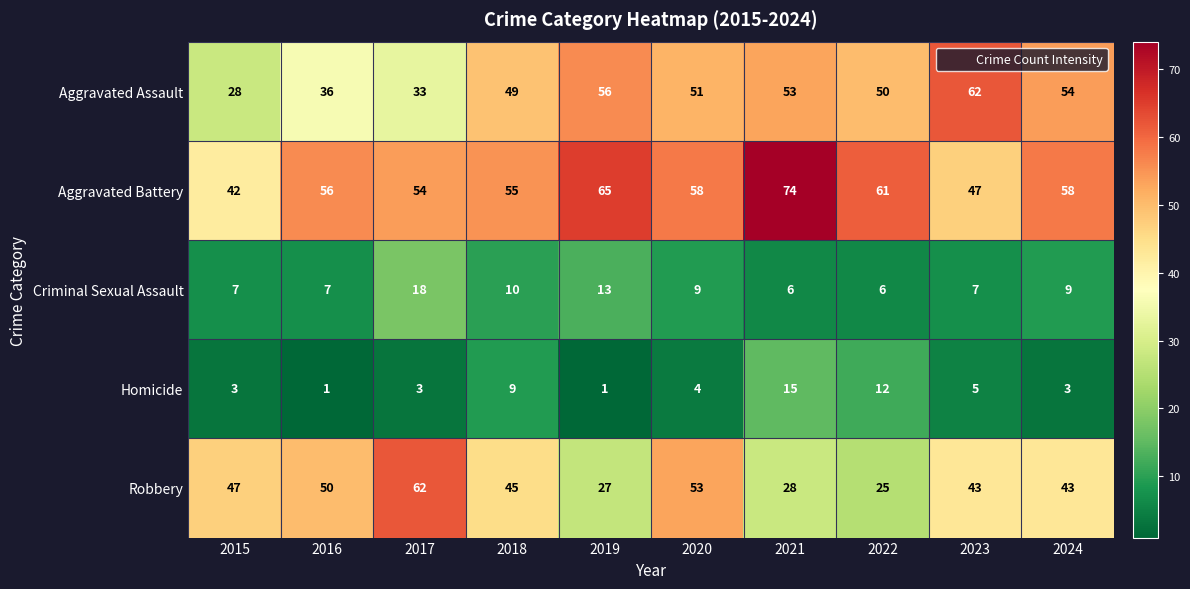

Between 2020 and 2021, which series saw the biggest shift?

Robbery